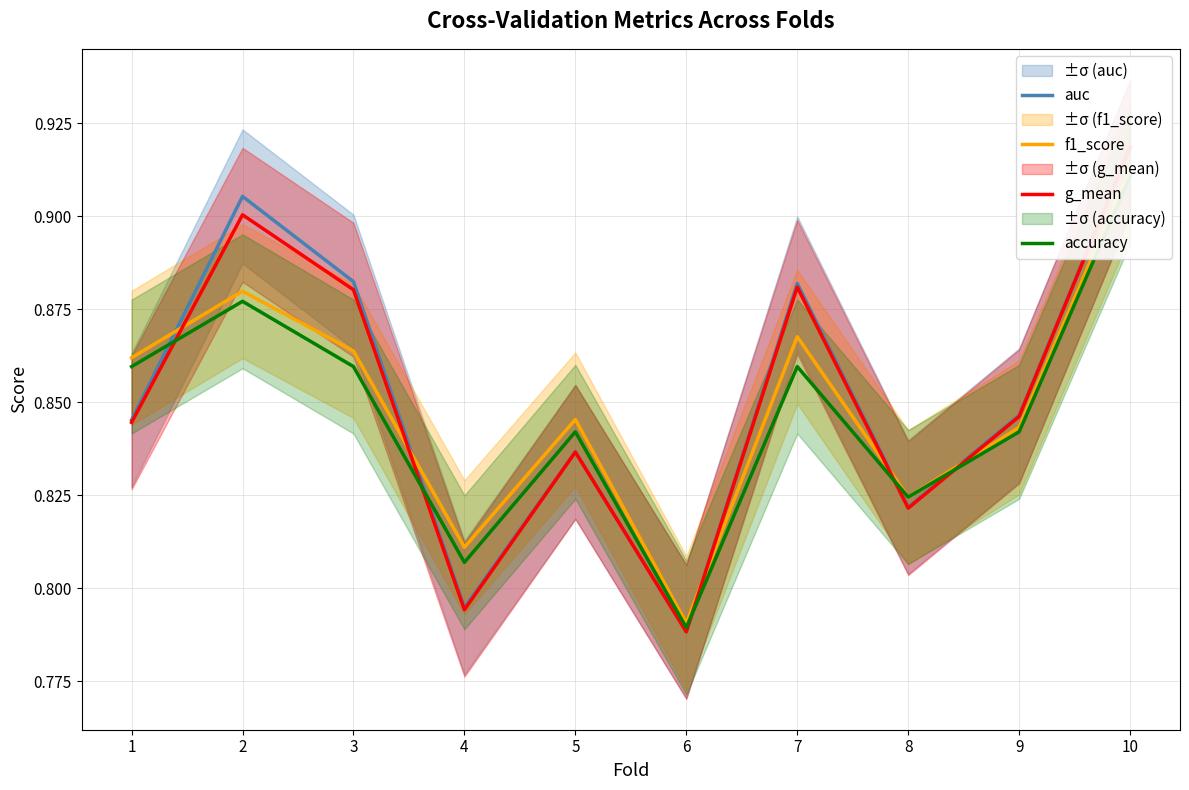

Is it true that f1_score equals 0.8 at 4?

True